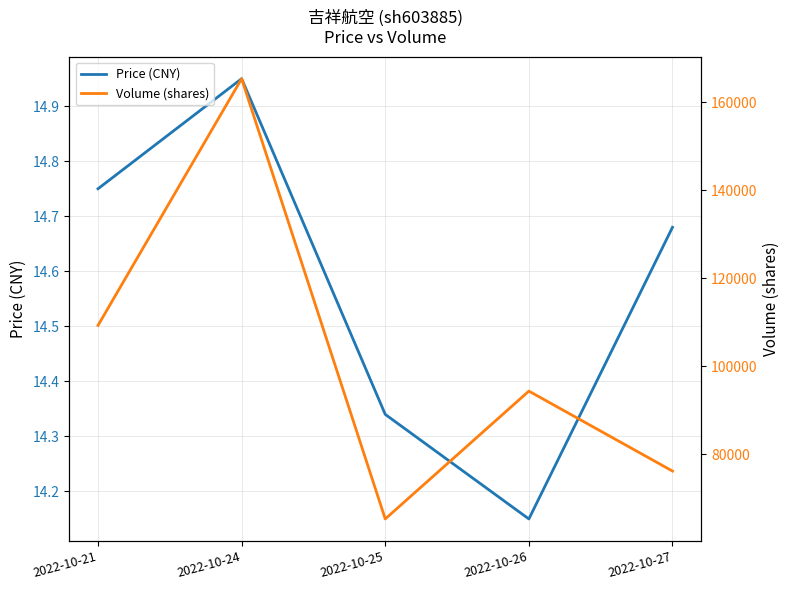

How many interior local valleys does the Volume (shares) series have?

1